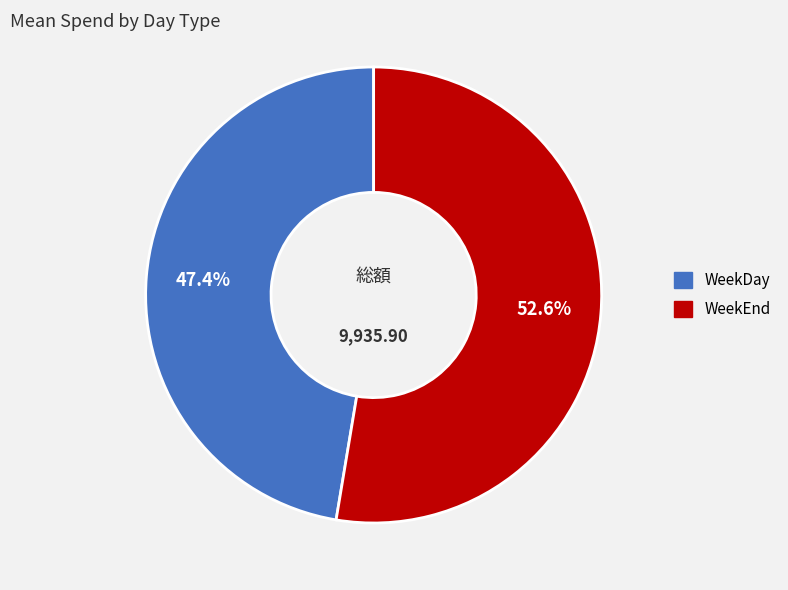

Count the number of slices in the pie.

2